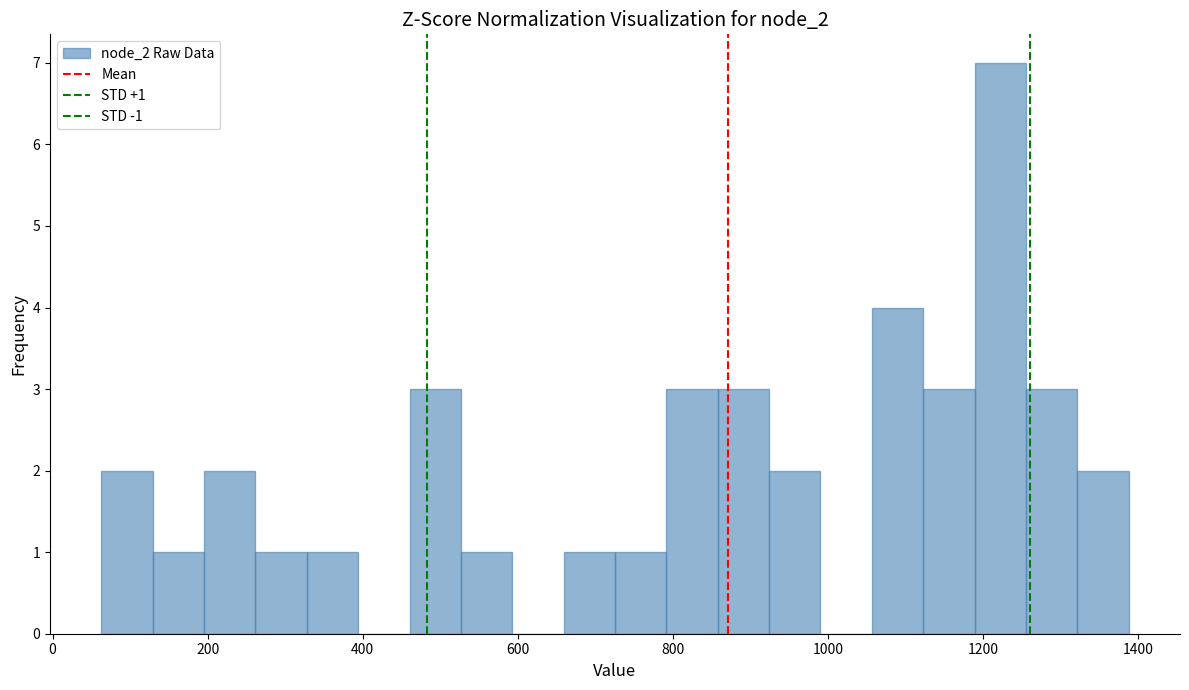

Around what value on the x-axis is the tallest bar? Give the approximate position of its centre, as read against the axis.

1220